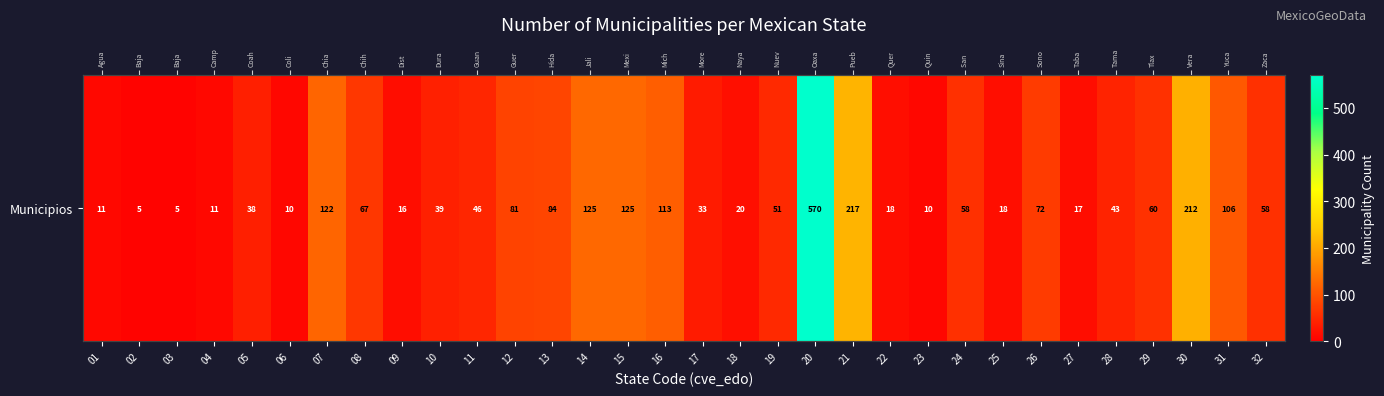

At which category does the chart reach its peak across all series?

20